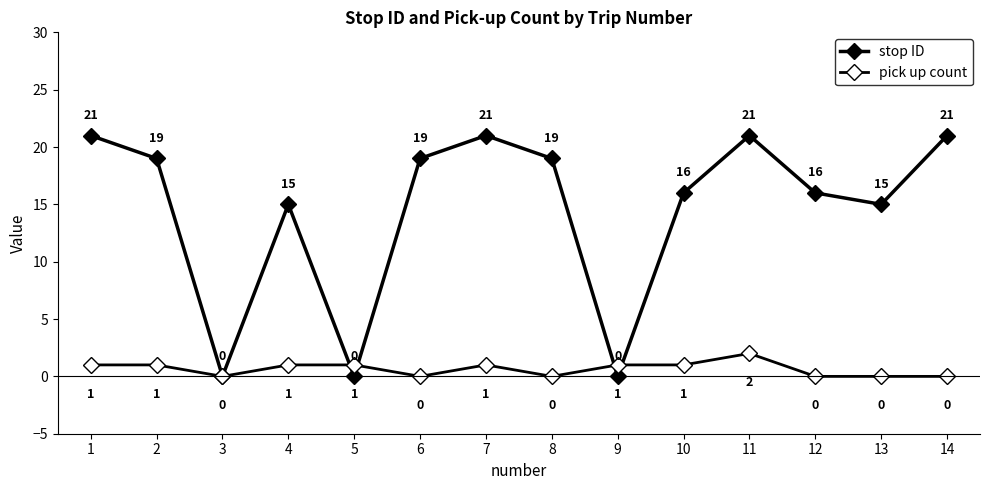

How many lines are shown in the chart?

2